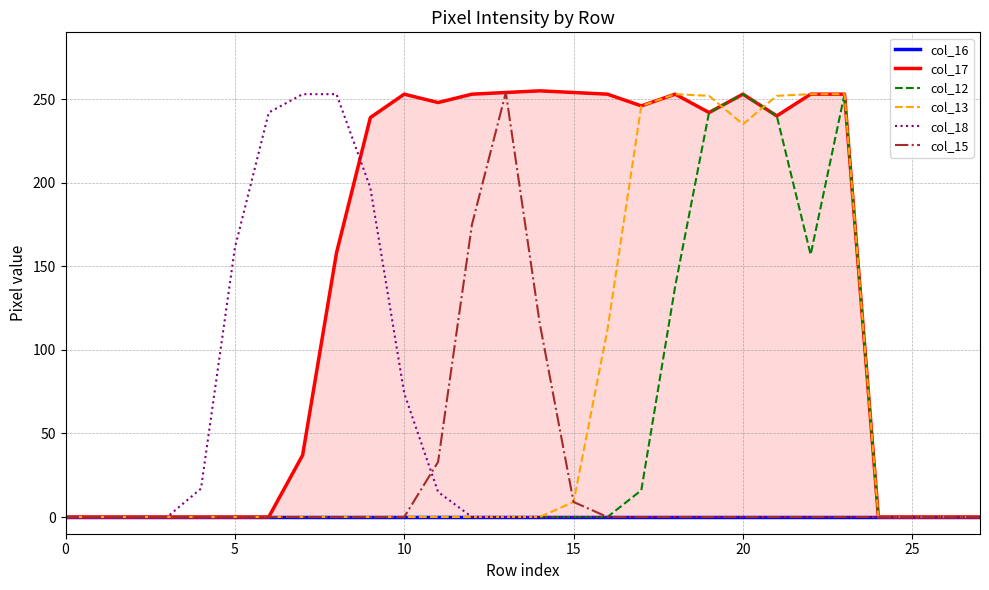

True or false: col_12 and col_18 intersect in this chart.

False